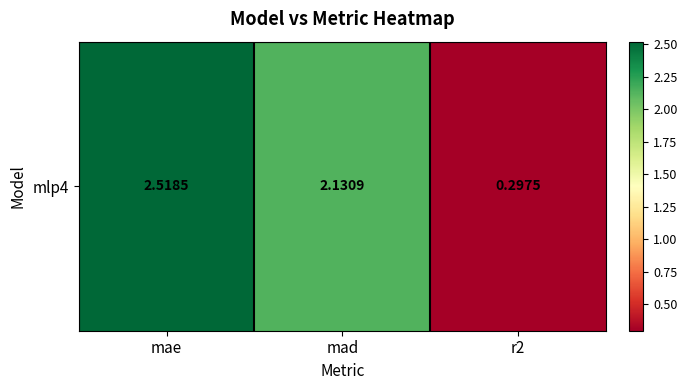

The value at r2 is 0.2. True or false?

False